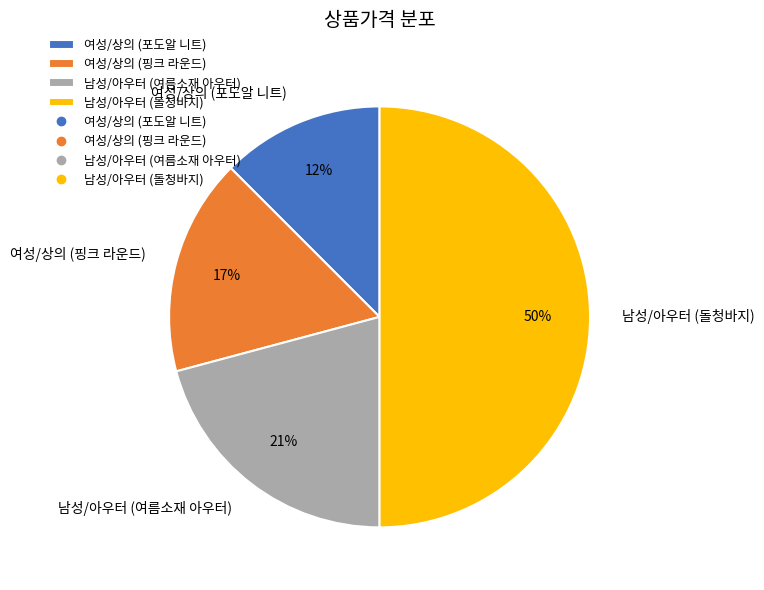

Do 여성/상의 (핑크 라운드) and 여성/상의 (포도알 니트) together represent more than half of the pie?

No